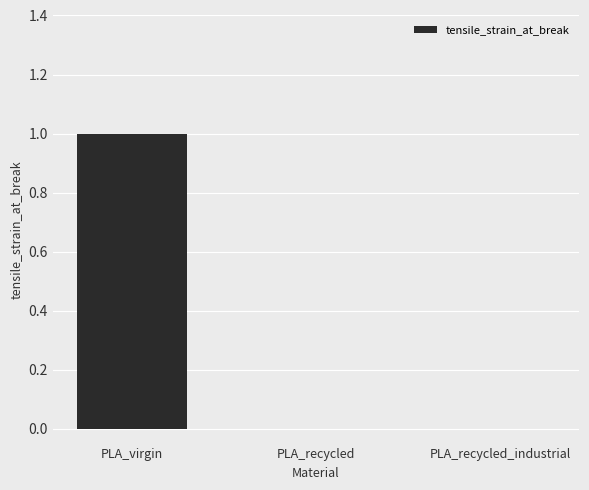

Are the bars horizontal?

No